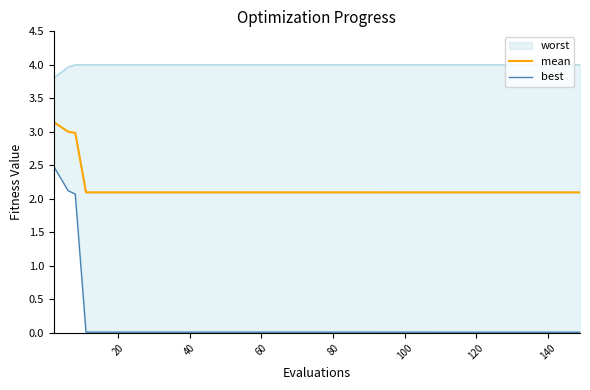

Which series has the largest range (max minus min)?

best